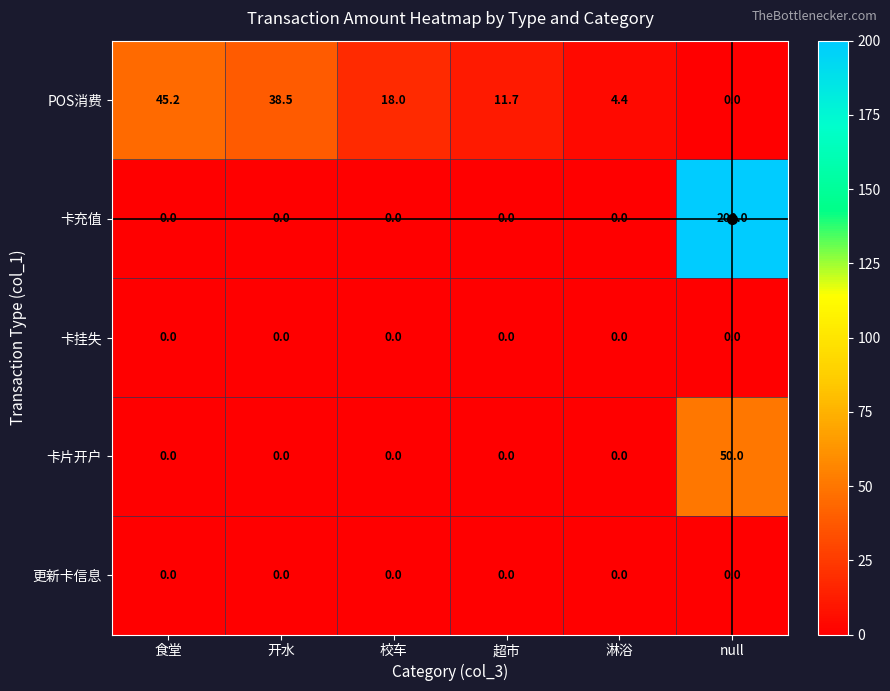

What is the difference between the maximum and minimum values in the 卡充值 series?

200.0